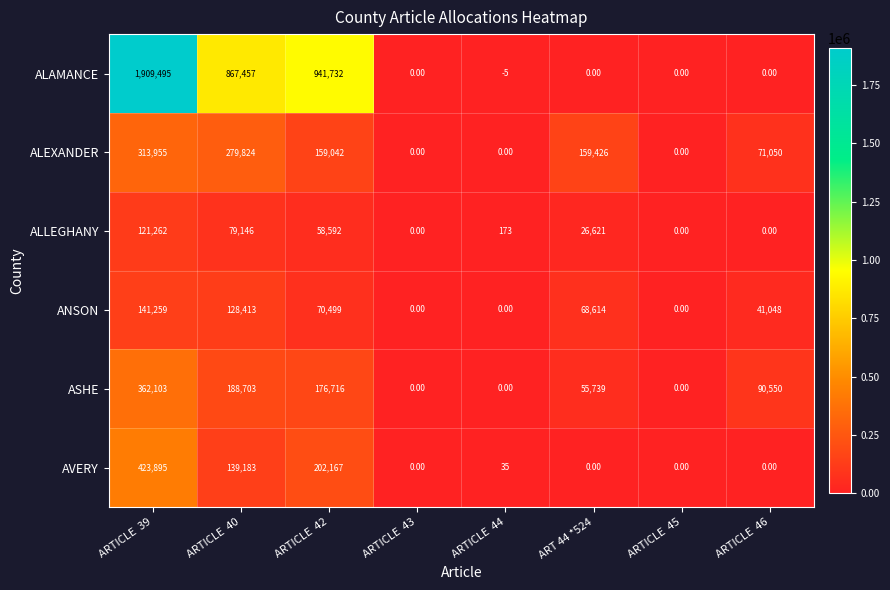

How many categories are shown in the chart?

8